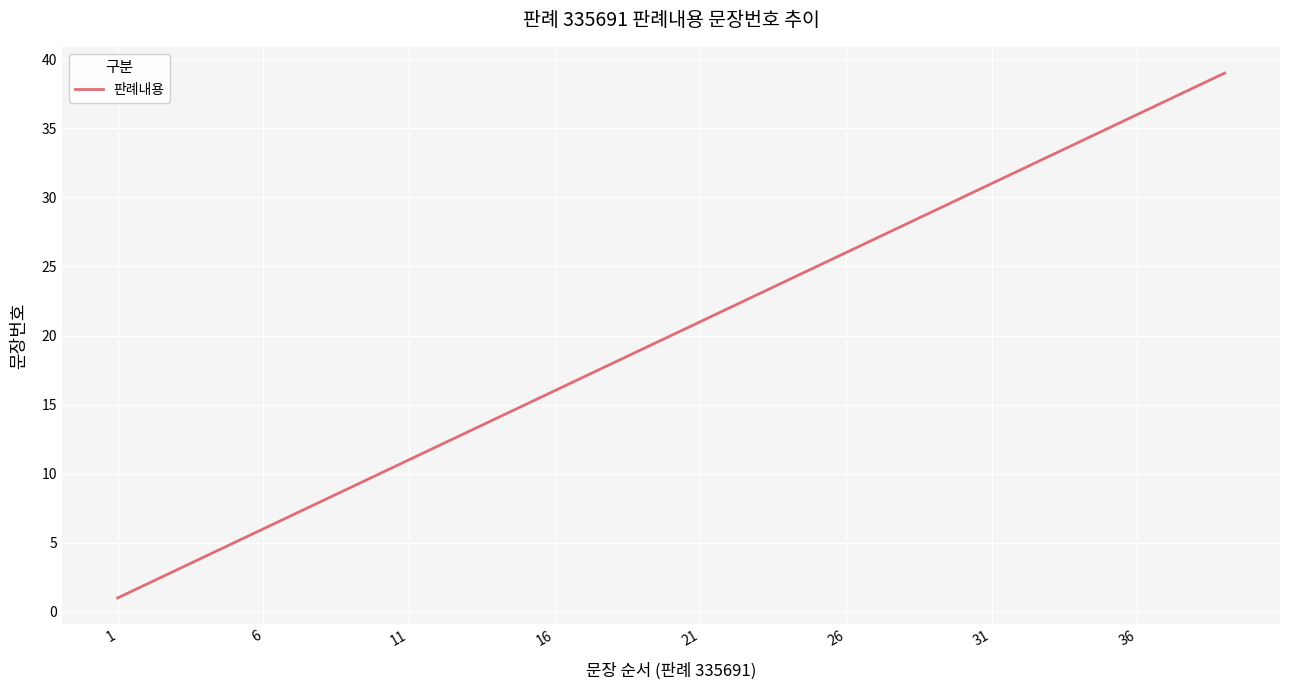

What is the difference between the maximum and minimum values?

38